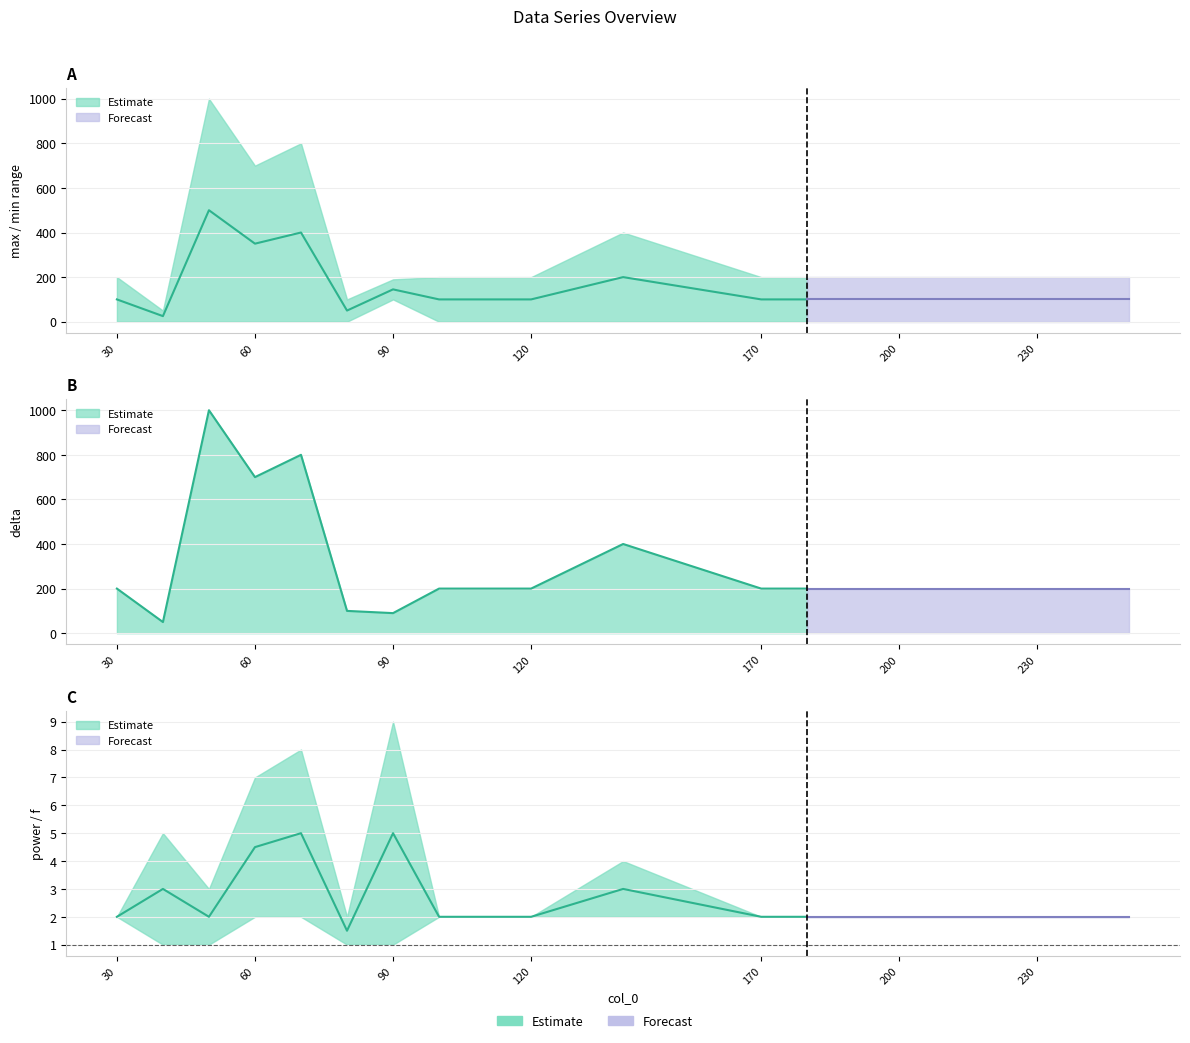

What is the lowest value of the f series?

1